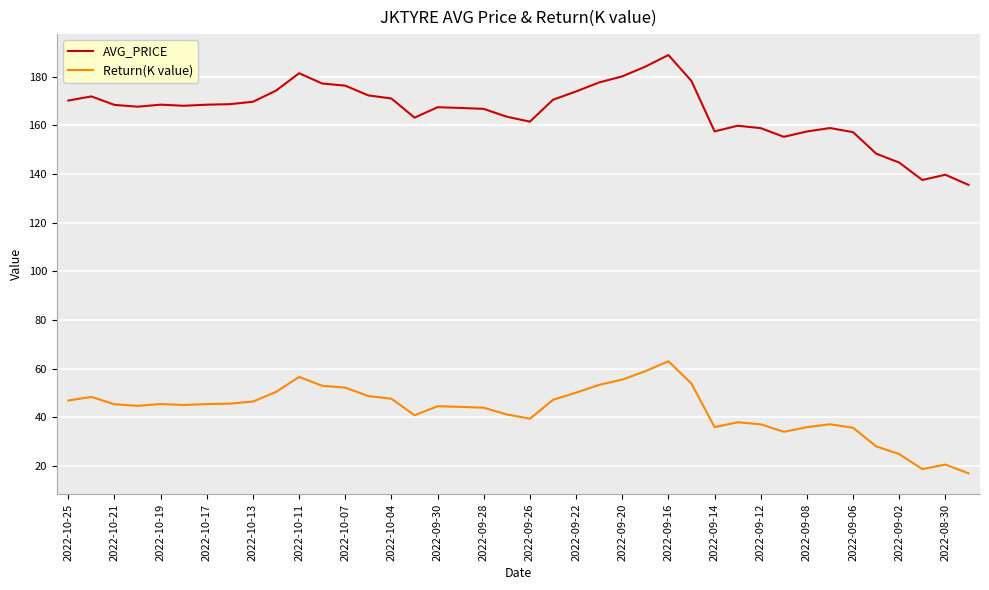

What are all the series names shown in the legend?

AVG_PRICE, Return(K value)